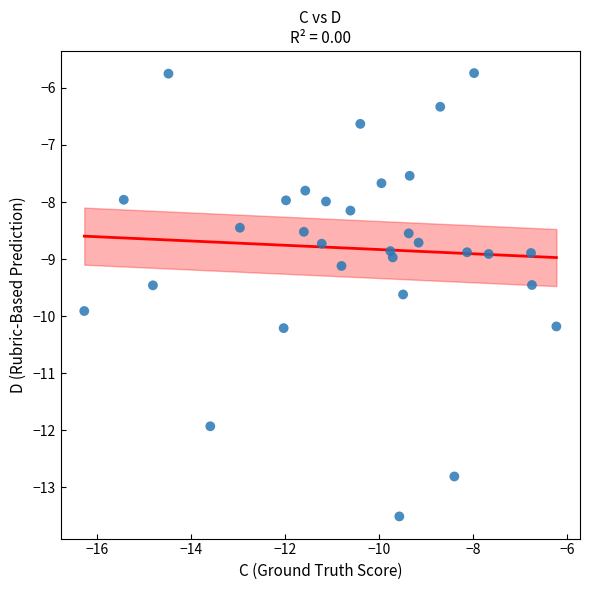

What is the range of X values (max minus min)?

10.0